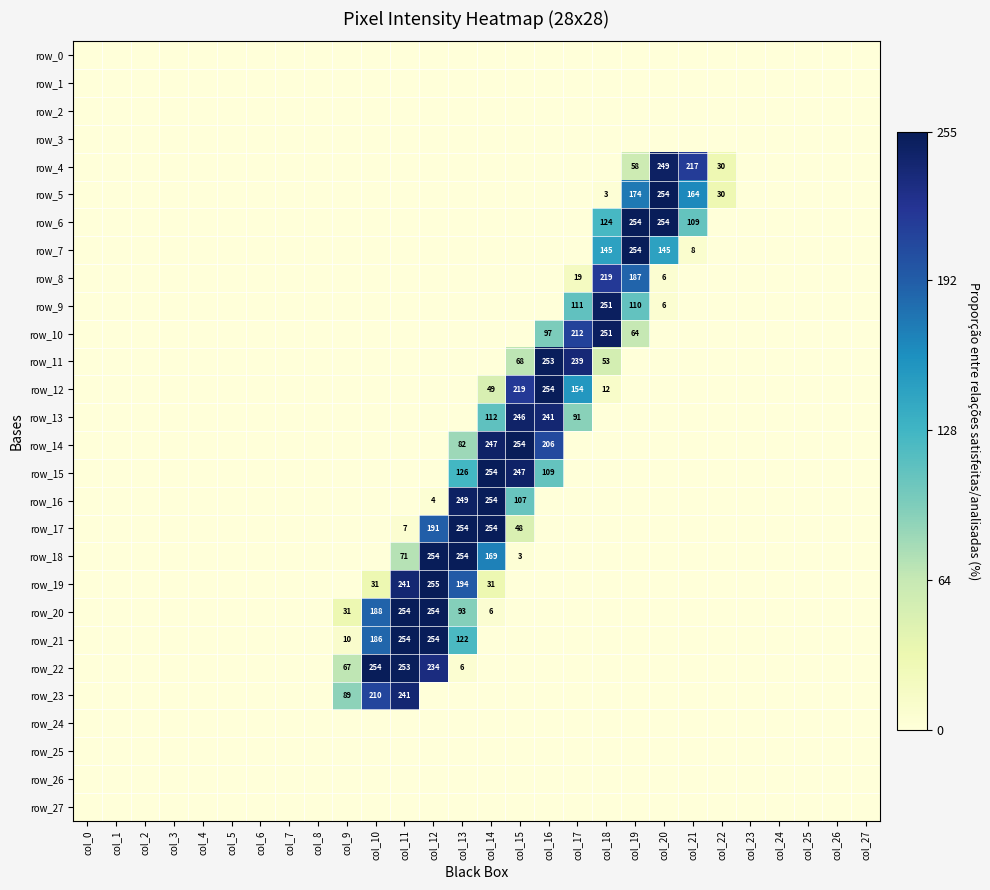

Is it true that row_22 equals 78 at col_10?

False